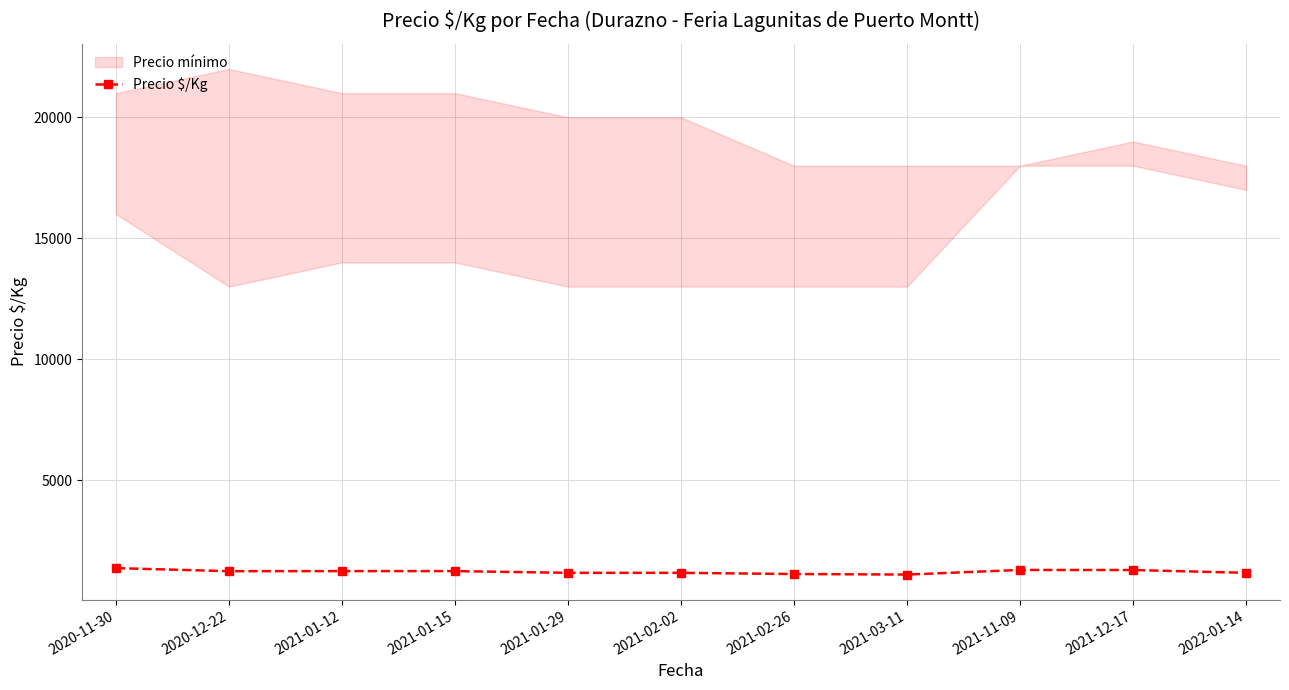

Where does the data first go above 1235?

2020-11-30